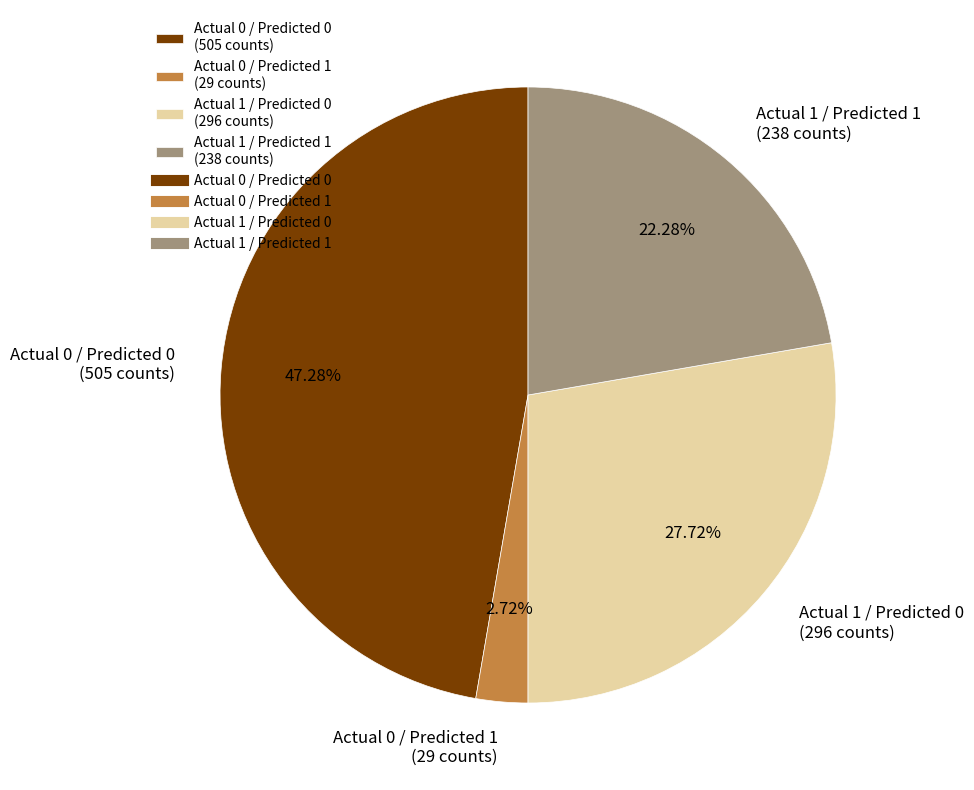

To the nearest percent, what is the difference between the largest and smallest slice percentages?

45%